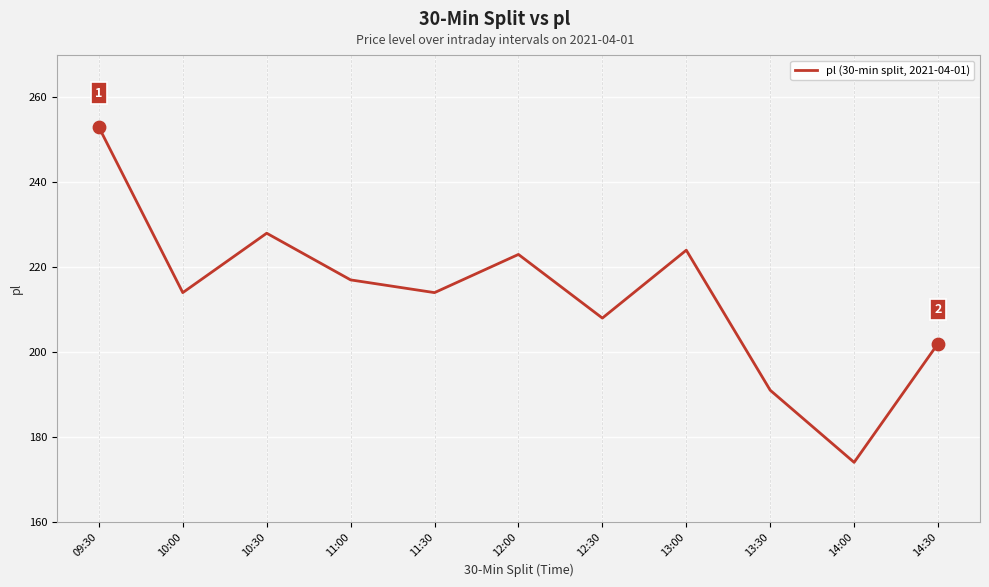

What is the change in value from 10:30 to 14:00?

-54